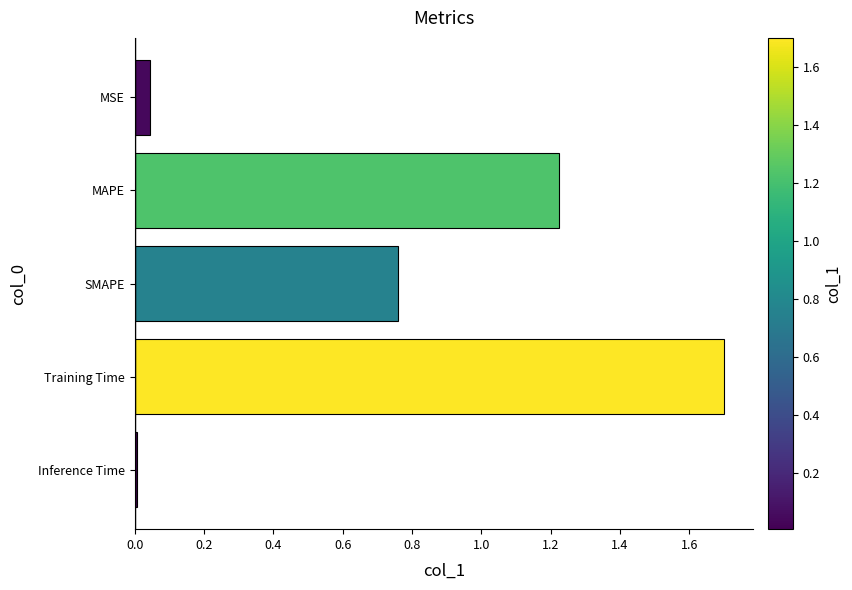

Between Inference Time and SMAPE, which is larger?

SMAPE